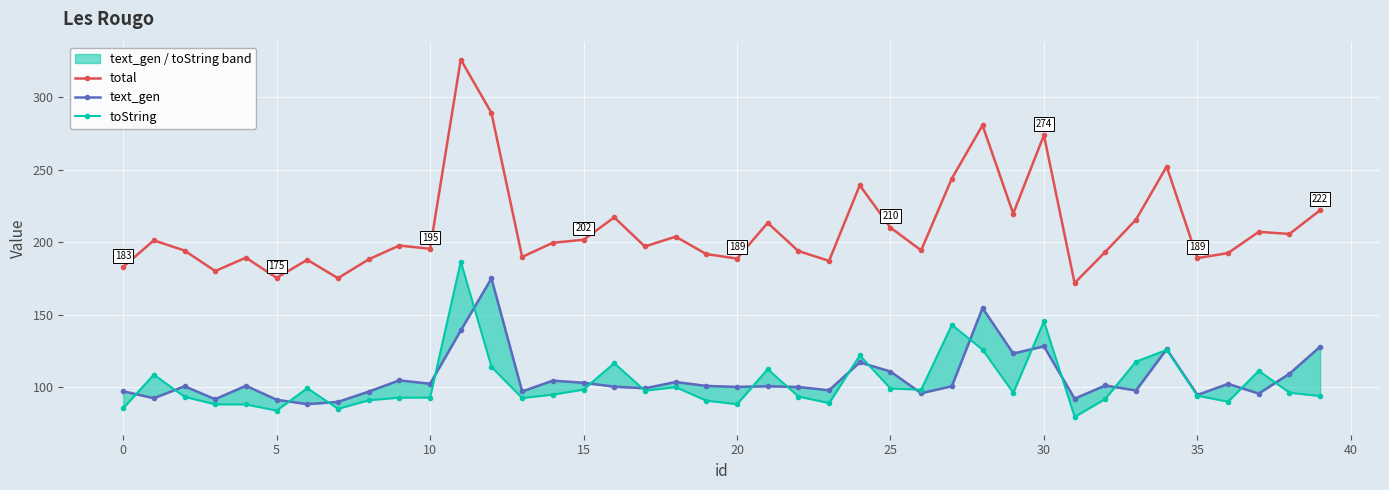

Reading left to right, extract all data points from this chart.

total: 182.9	201.3	194.2	180.1	189.3	175.5	187.9	175.2	188.2	197.7	195.4	325.9	289.1	189.8	199.6	201.7	217.1	197.0	203.8	191.8	188.7	213.3	193.9	187.1	239.2	210.1	194.4	243.9	280.6	219.6	273.8	171.9	193.3	215.6	252.2	189.0	192.5	207.1	205.7	222.0
text_gen: 97.3	92.5	100.7	91.8	101.1	91.4	88.4	90.0	97.1	104.8	102.5	139.2	175.1	97.2	104.6	103.2	100.5	99.3	103.7	101.0	100.3	100.7	100.2	98.0	117.2	110.9	95.9	100.8	154.6	123.3	128.2	92.2	101.3	97.8	126.3	94.8	102.4	95.7	109.4	128.0
toString: 85.6	108.8	93.5	88.3	88.2	84.0	99.5	85.2	91.1	92.9	93.0	186.7	114.0	92.7	95.0	98.5	116.7	97.7	100.1	90.9	88.4	112.5	93.7	89.2	122.0	99.2	98.4	143.1	125.9	96.3	145.6	79.7	92.1	117.8	125.8	94.2	90.1	111.4	96.3	94.0